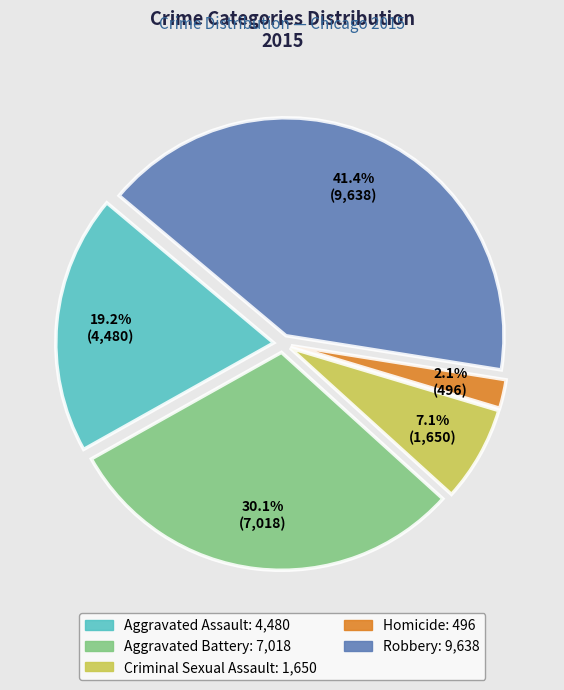

True or false: Aggravated Battery accounts for 30% of the total.

True